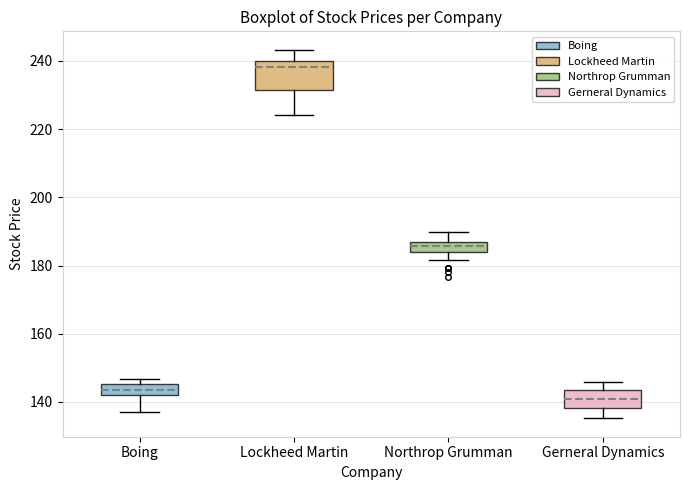

Which box's median line is the highest?

Lockheed Martin